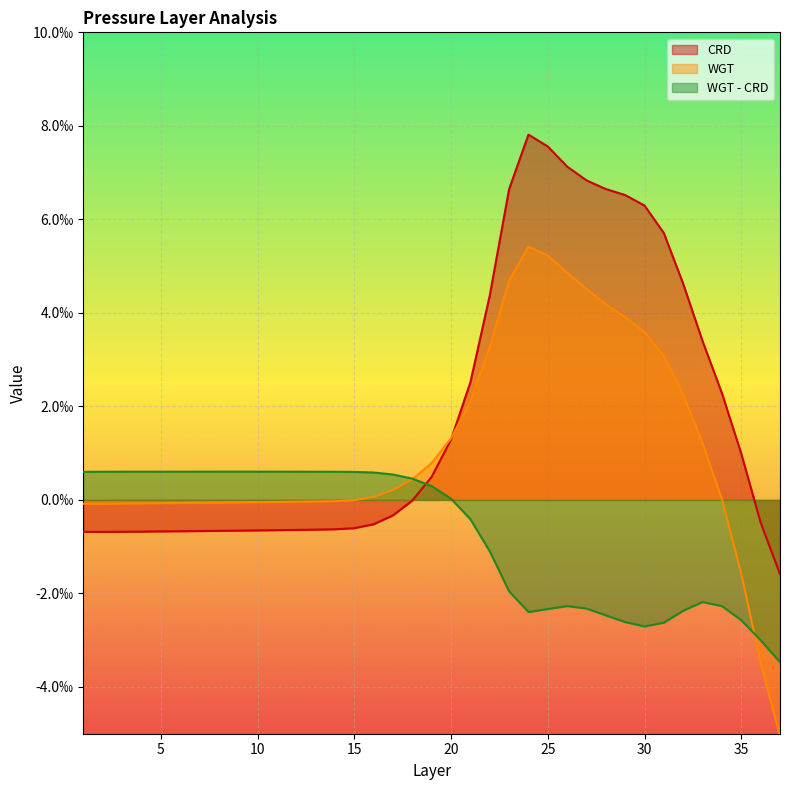

Is the value of WGT at 19 greater than the value of CRD at 2?

Yes